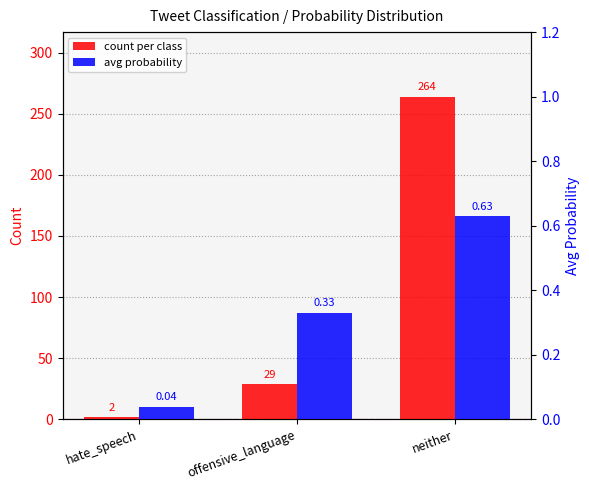

What is the label of the 2nd bar from the right?

offensive_language